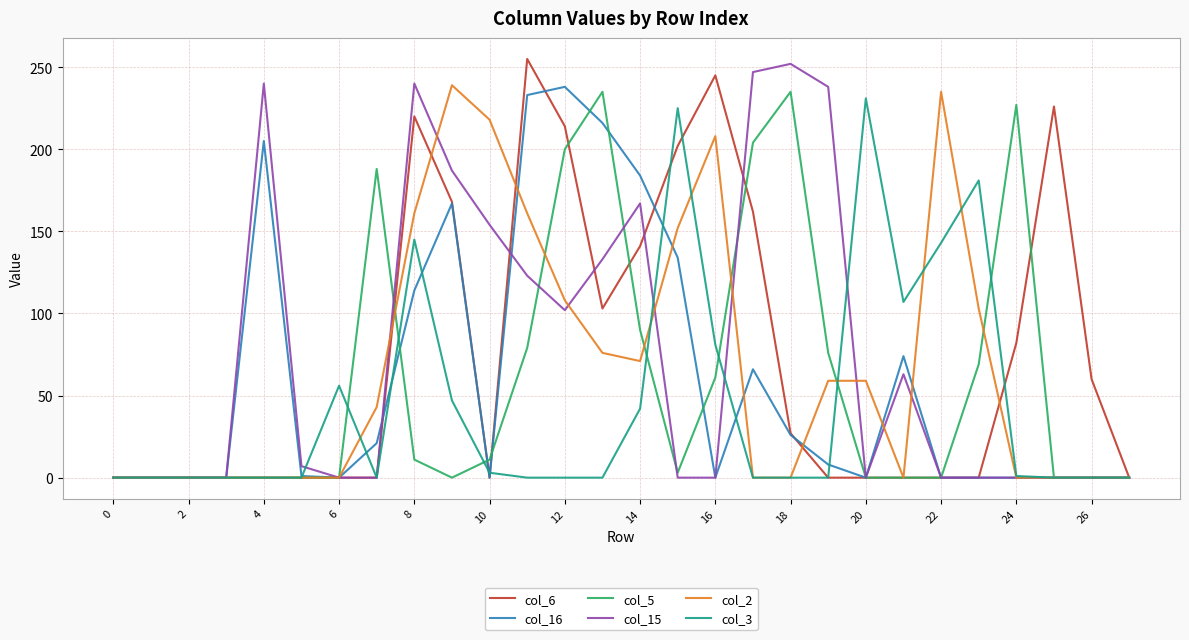

What is the highest value of the col_15 series?

252